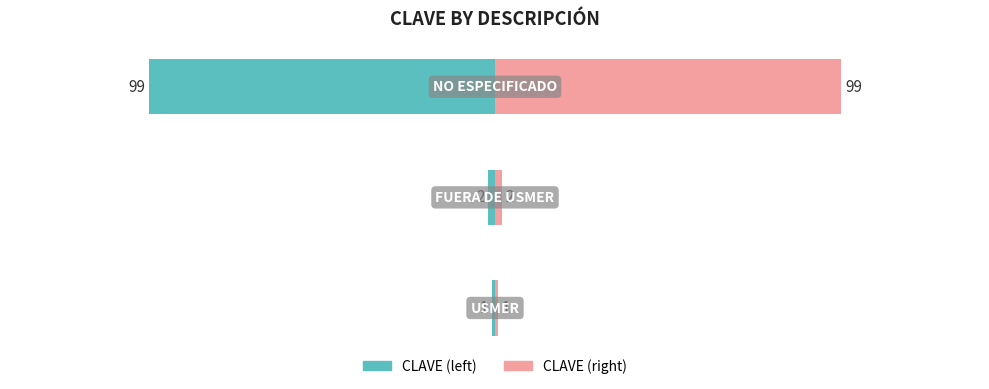

List the labels in order of value, largest first.

NO ESPECIFICADO, FUERA DE USMER, USMER